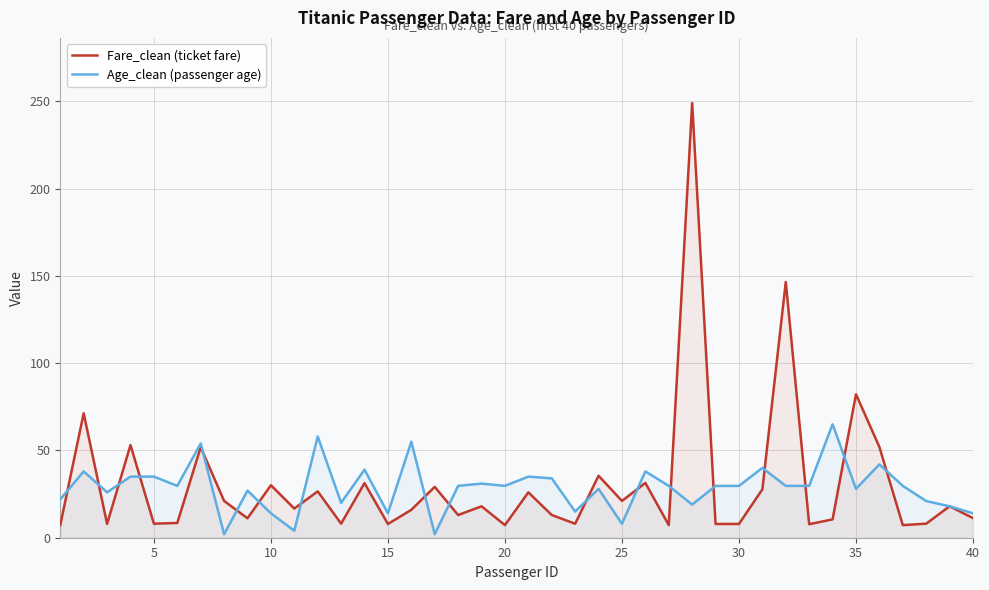

Which series has the widest spread of values?

Fare_clean (ticket fare)